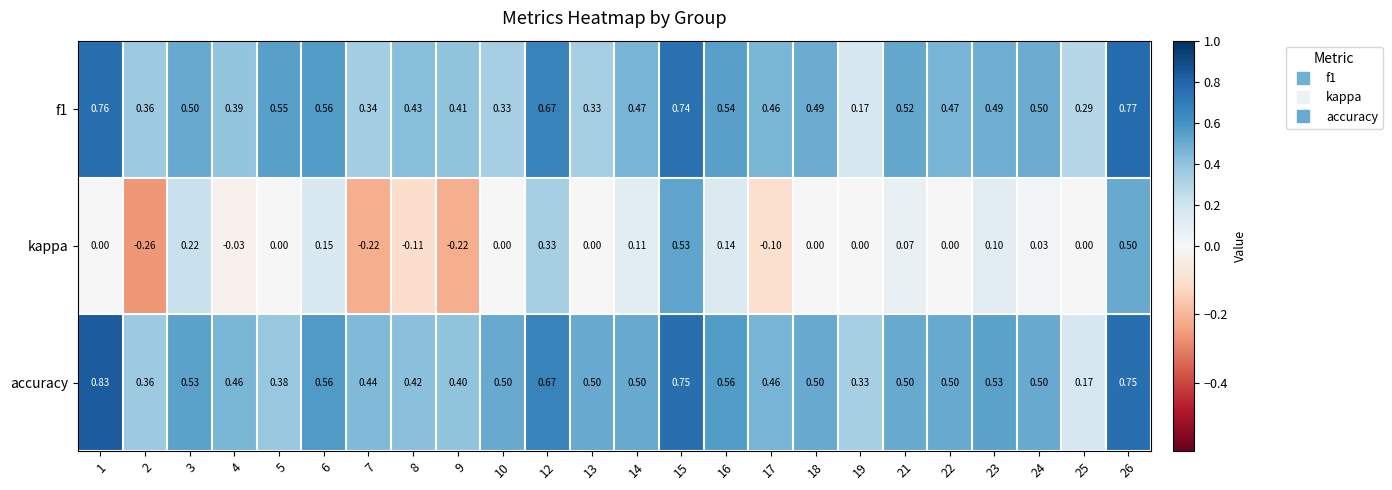

Which series changed the most between 2 and 13?

kappa